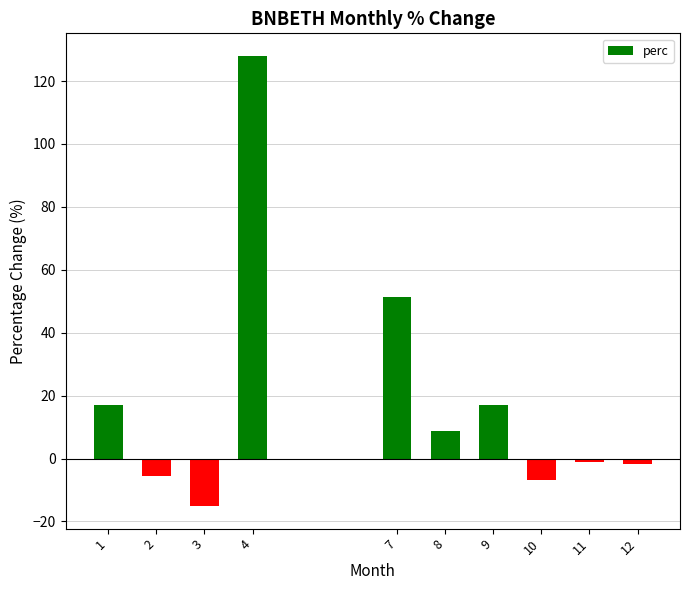

What is the value of the 4th bar from the left?

128.0